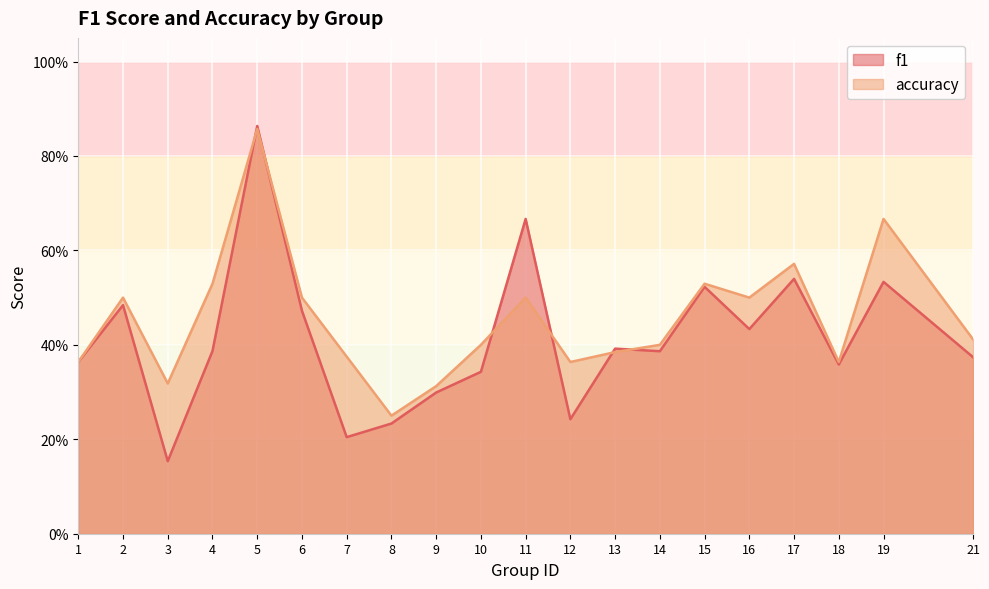

The value of accuracy at 14 is 0.2. True or false?

False